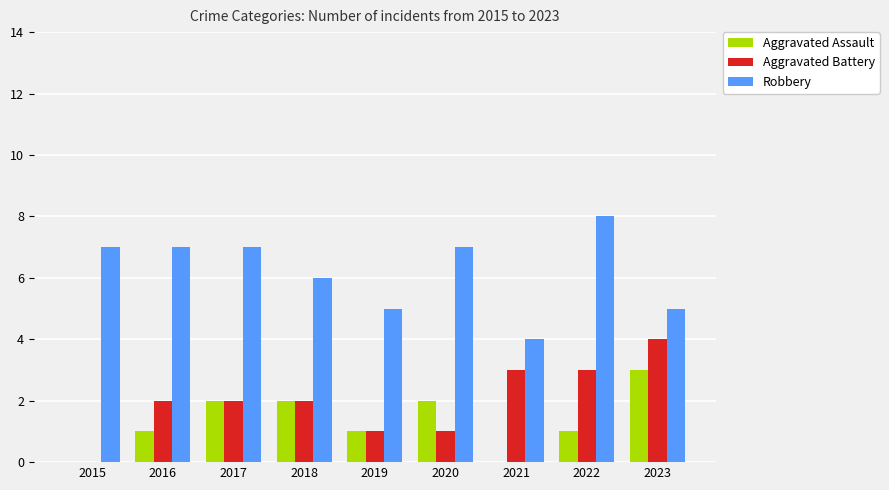

What is the total value across all series at 2018?

10